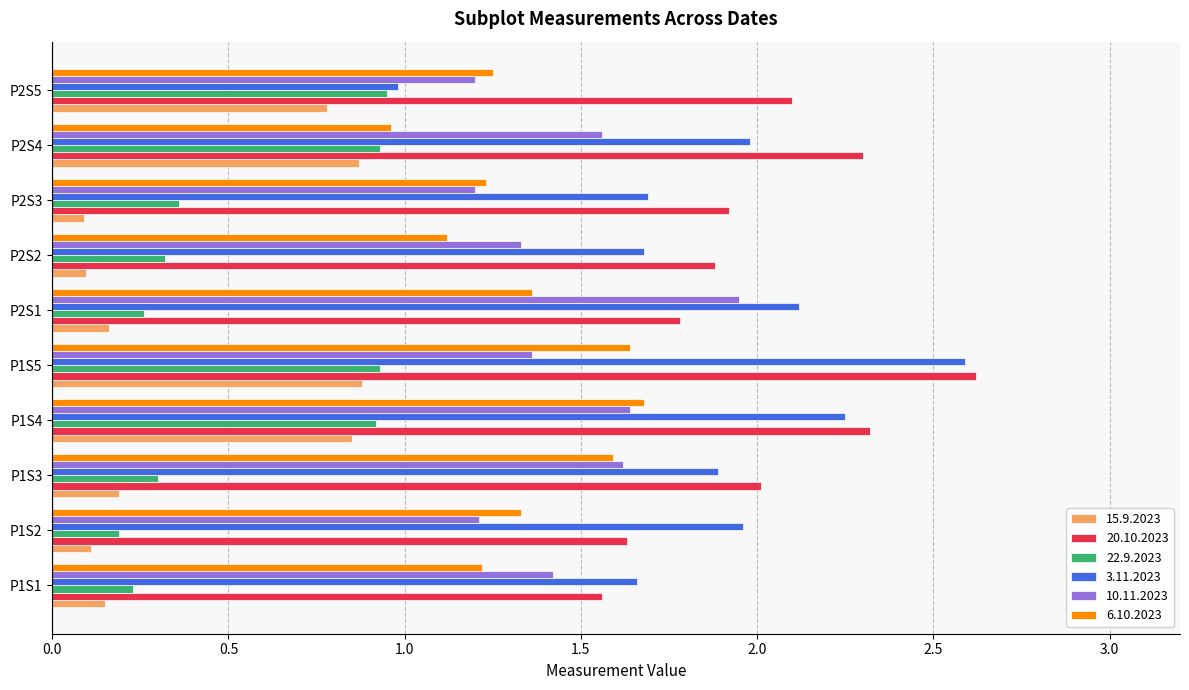

Is it true that 15.9.2023 equals 0.5 at P1S4?

False